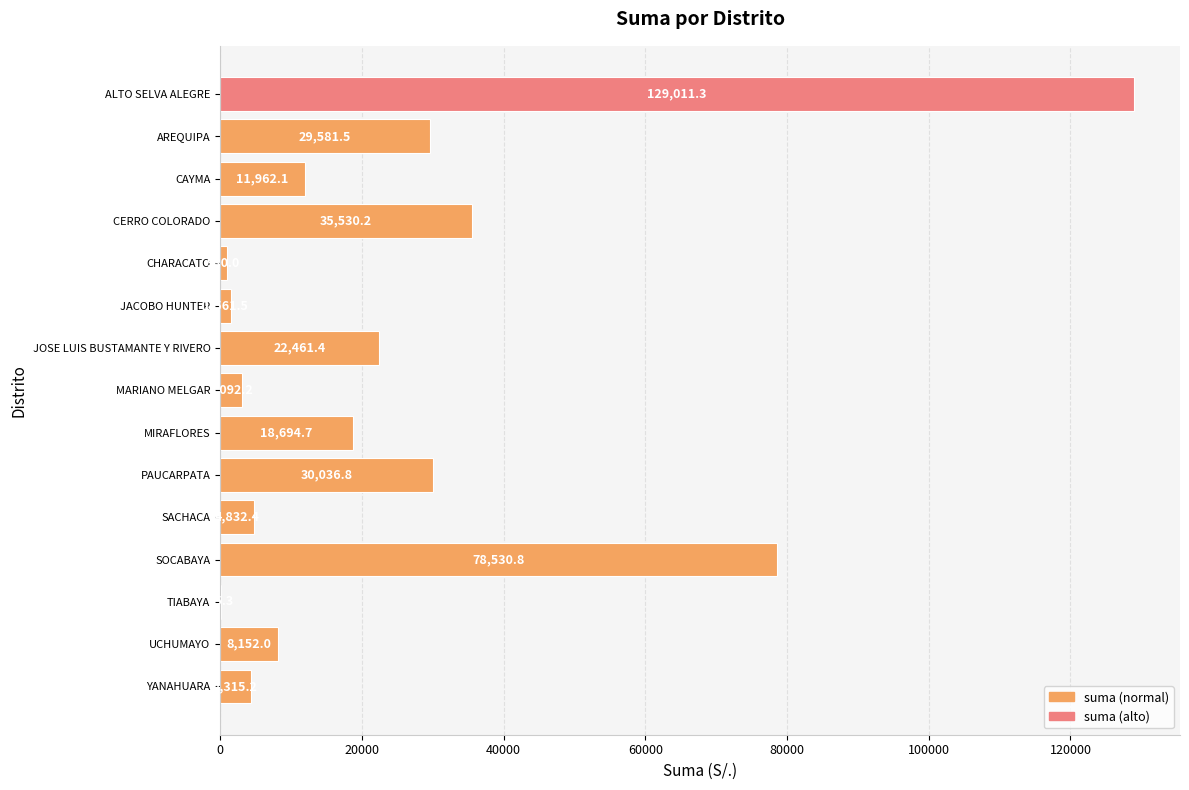

Are the bars horizontal?

Yes